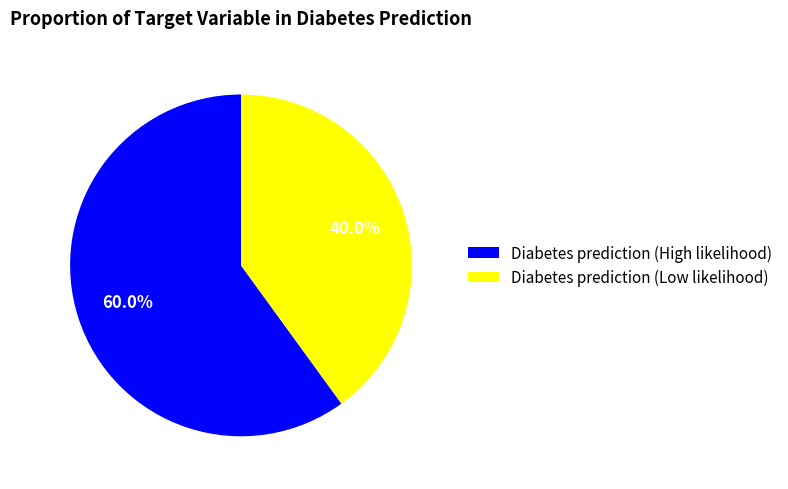

How many segments does this pie chart have?

2